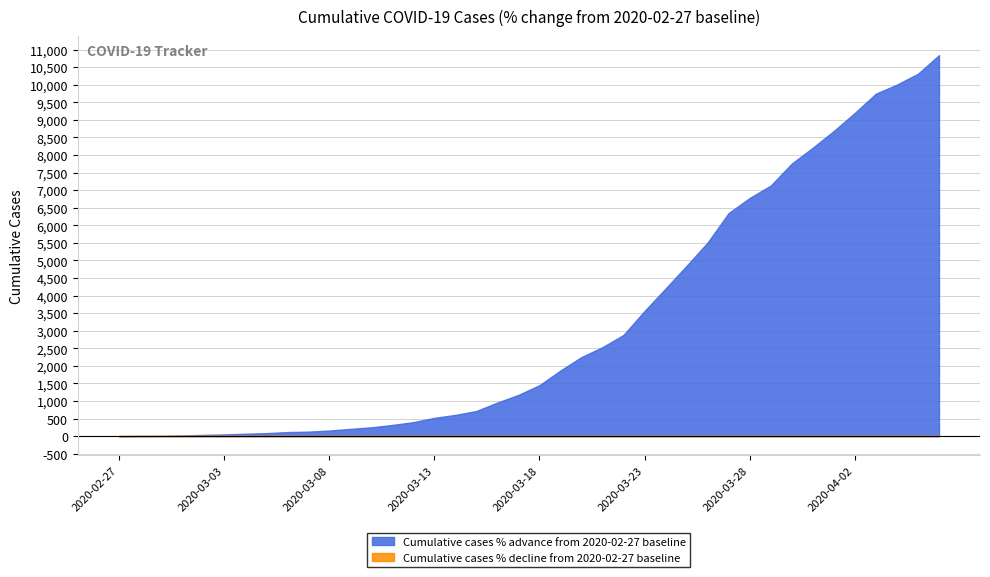

At which category does the chart reach its peak across all series?

2020-04-06